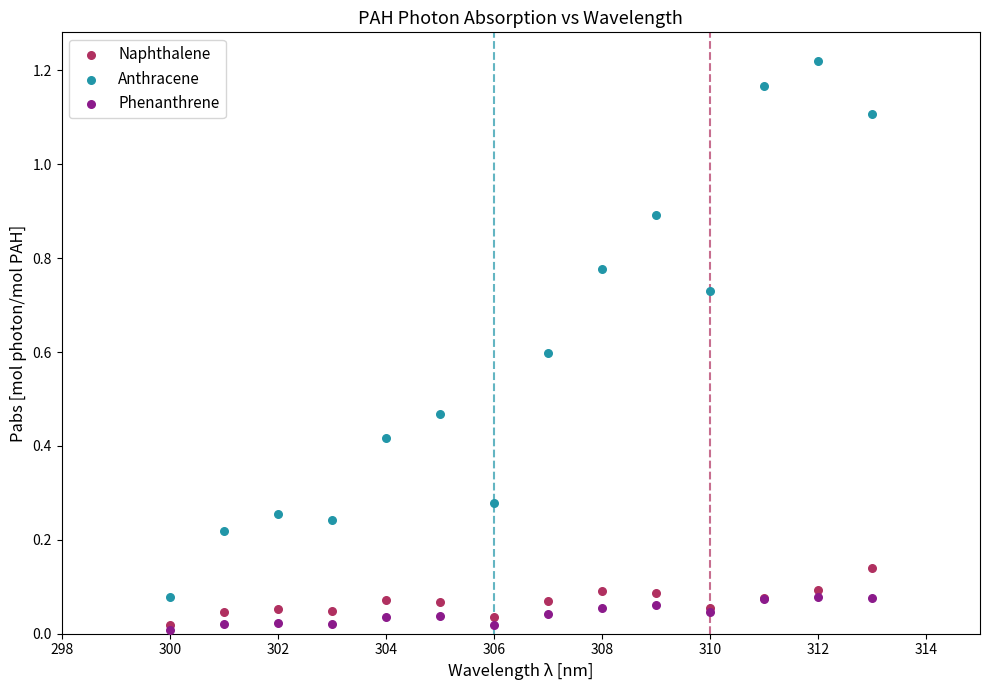

What are all the series names shown in the legend?

Naphthalene, Anthracene, Phenanthrene